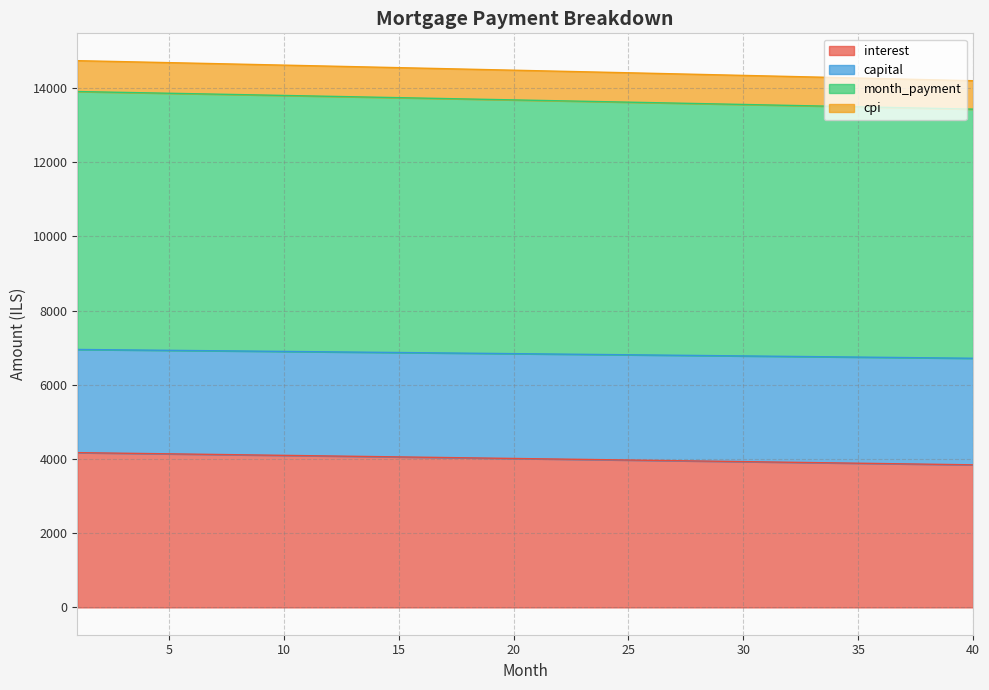

Rank the categories by interest value from lowest to highest.

40, 39, 38, 37, 36, 35, 34, 33, 32, 31, 30, 29, 28, 27, 26, 25, 24, 23, 22, 21, 20, 19, 18, 17, 16, 15, 14, 13, 12, 11, 10, 9, 8, 7, 6, 5, 4, 3, 2, 1